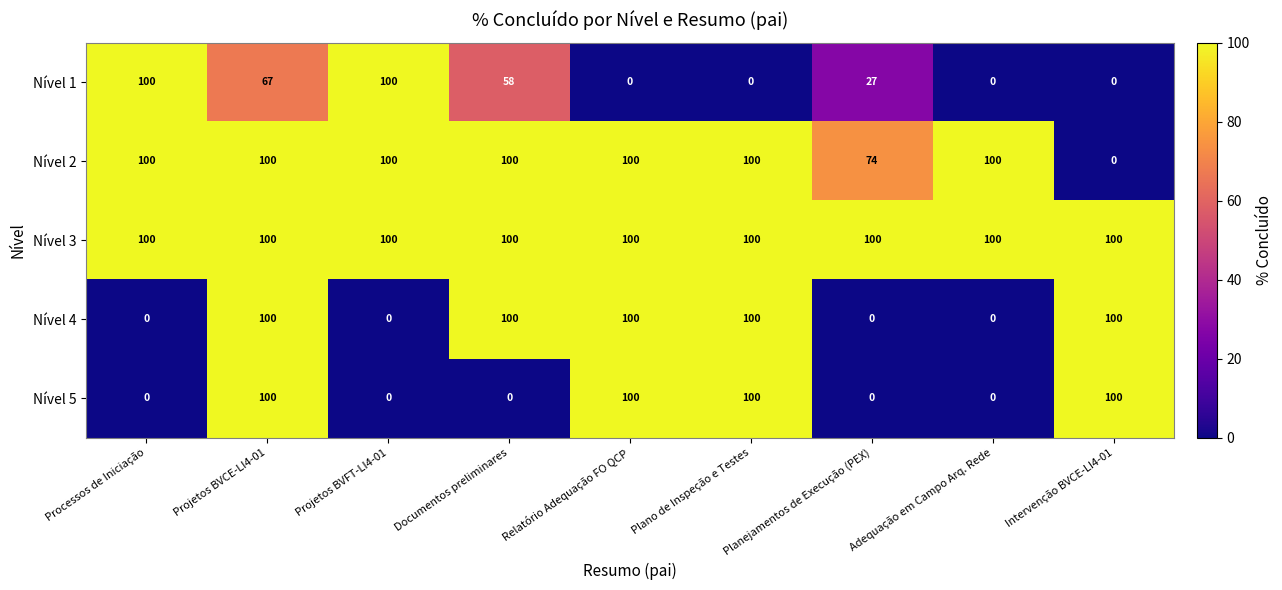

What is the spread (max minus min) of values at Relatório Adequação FO QCP?

100